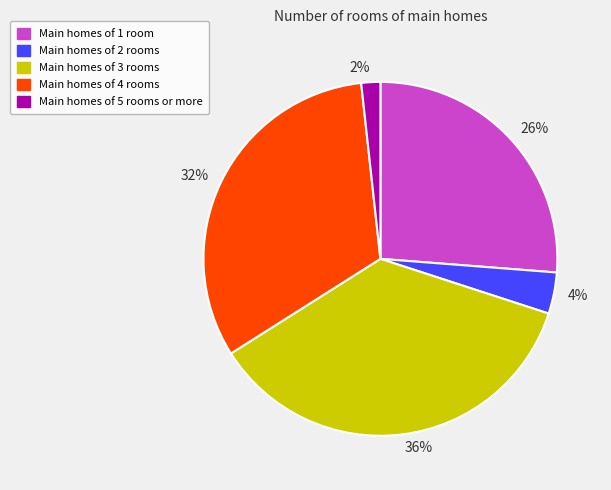

To the nearest percent, what is the average slice percentage?

20%